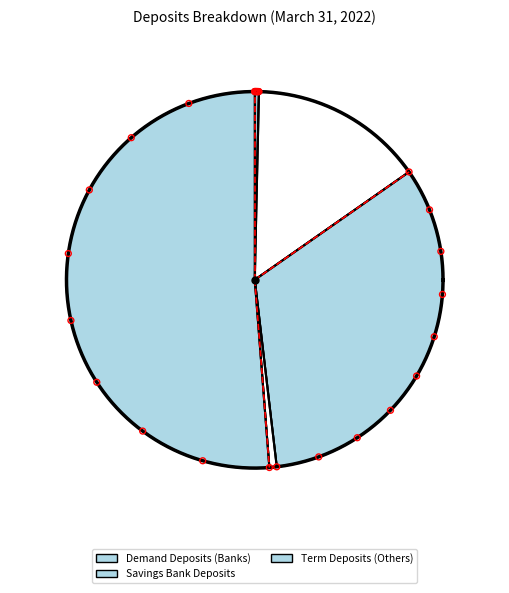

How many slices are in this pie chart?

5